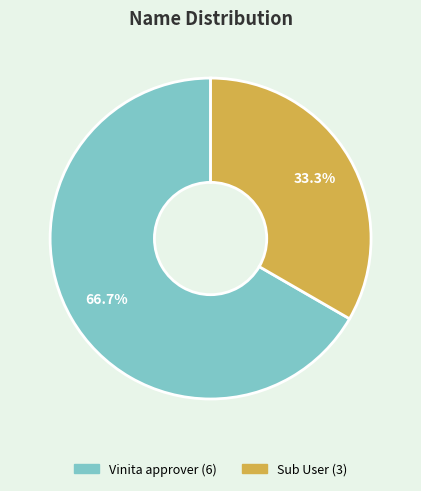

To the nearest percent, what is the combined percentage of Vinita approver and Sub User?

100%